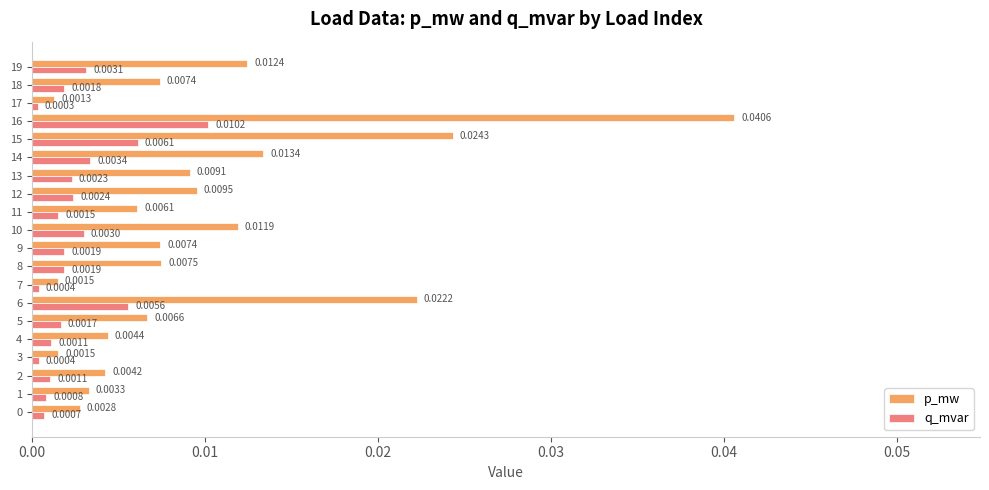

Is the value of p_mw at 12 greater than the value of q_mvar at 2?

Yes